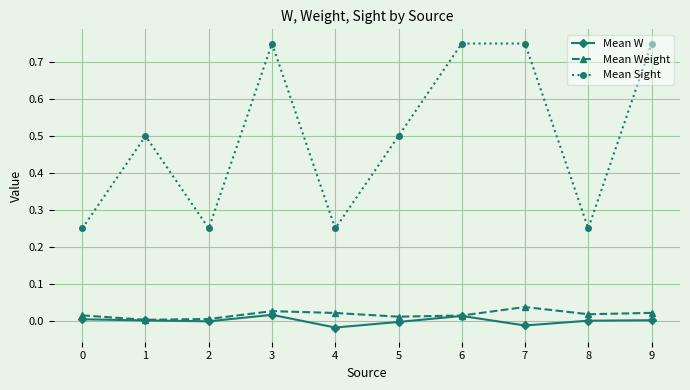

Is it true that Mean Sight equals 0.4 at 2?

False